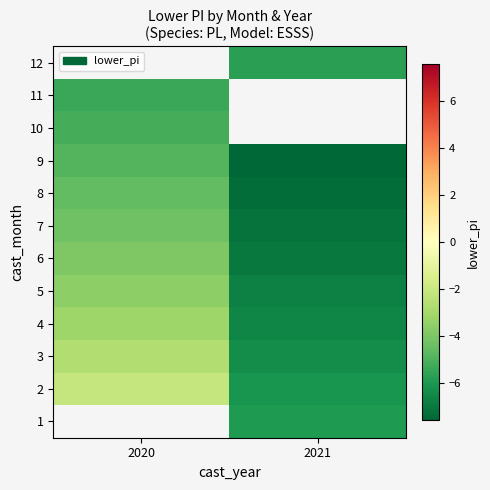

Is the value of 8 at 2020 greater than the value of 4 at 2021?

Yes